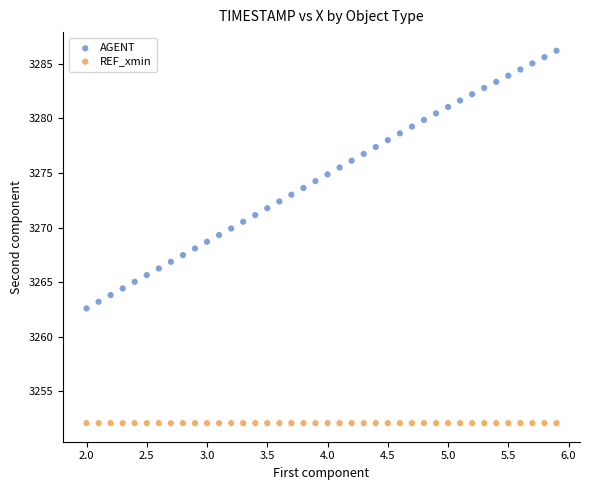

What are all the series names shown in the legend?

AGENT, REF_xmin